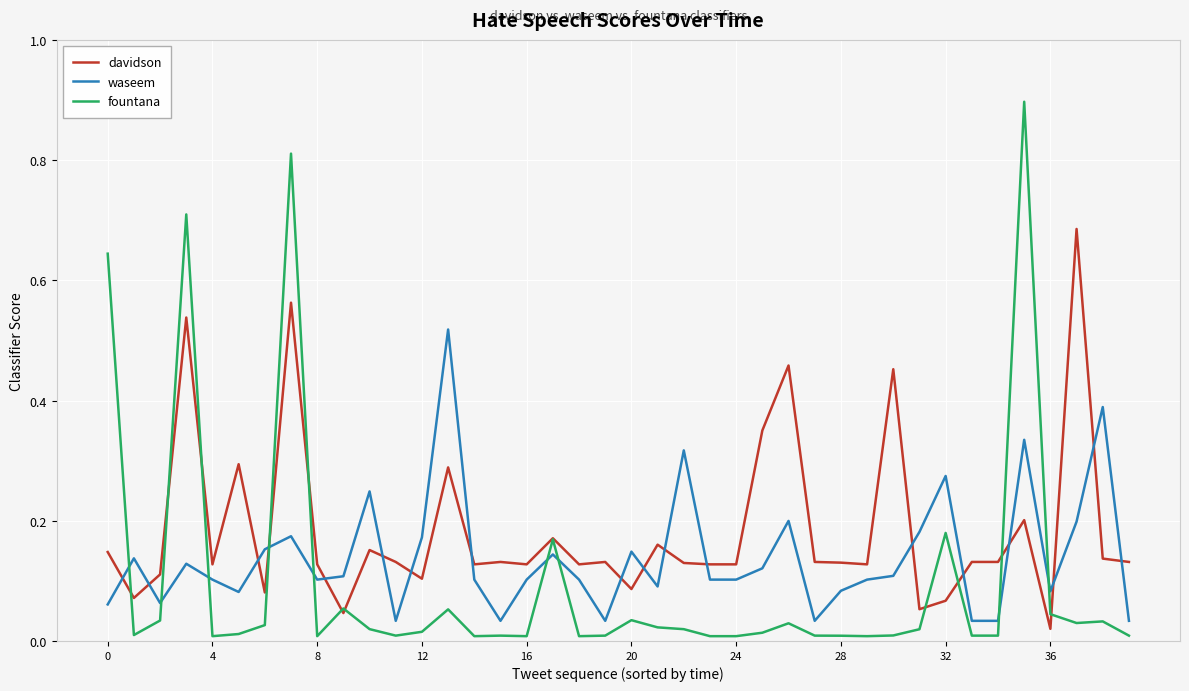

Does the chart have visible grid lines?

Yes